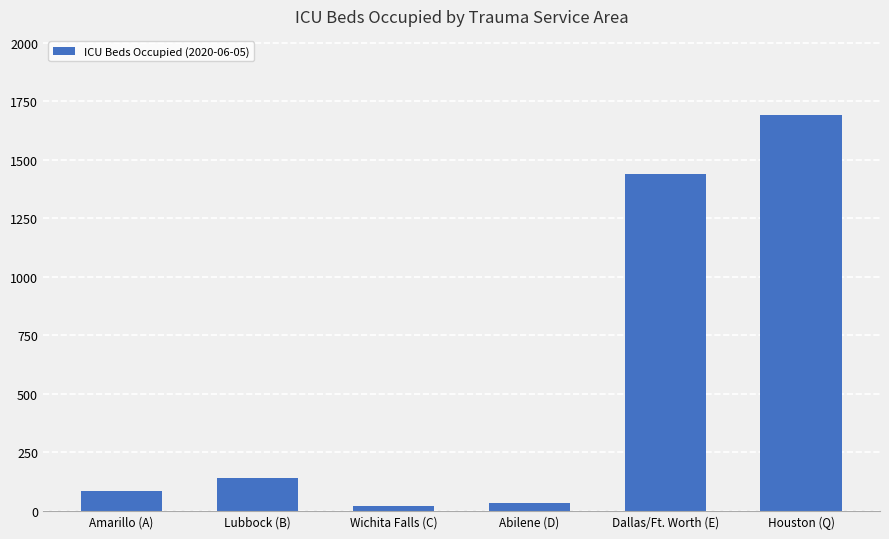

What is the value of the 6th bar from the left?

1691